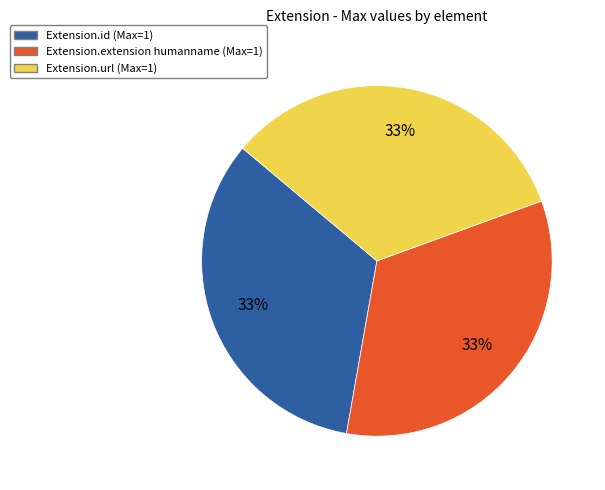

Is there a majority slice in this chart?

No